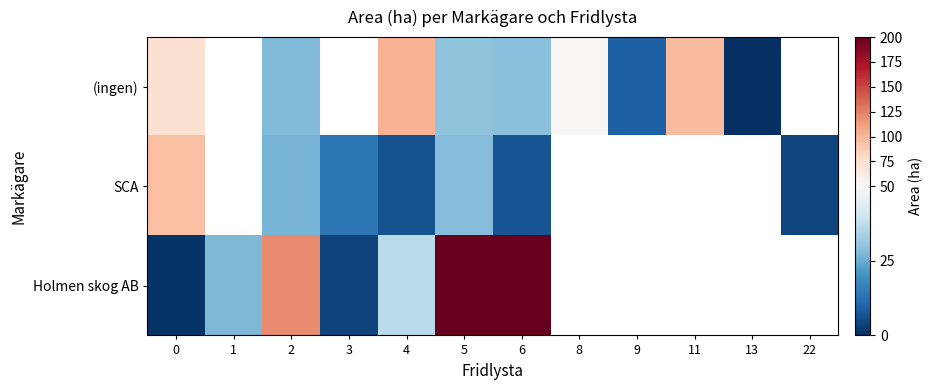

How many values in the (ingen) series exceed 29?

5